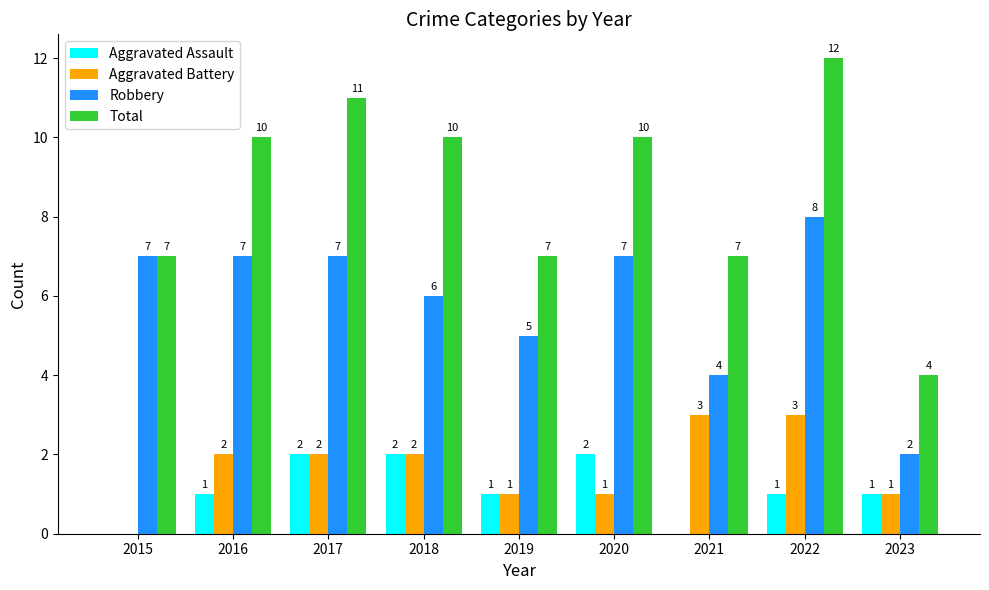

Reading left to right, list all the values displayed in this chart.

Aggravated Assault: 0	1	2	2	1	2	0	1	1
Aggravated Battery: 0	2	2	2	1	1	3	3	1
Robbery: 7	7	7	6	5	7	4	8	2
Total: 7	10	11	10	7	10	7	12	4